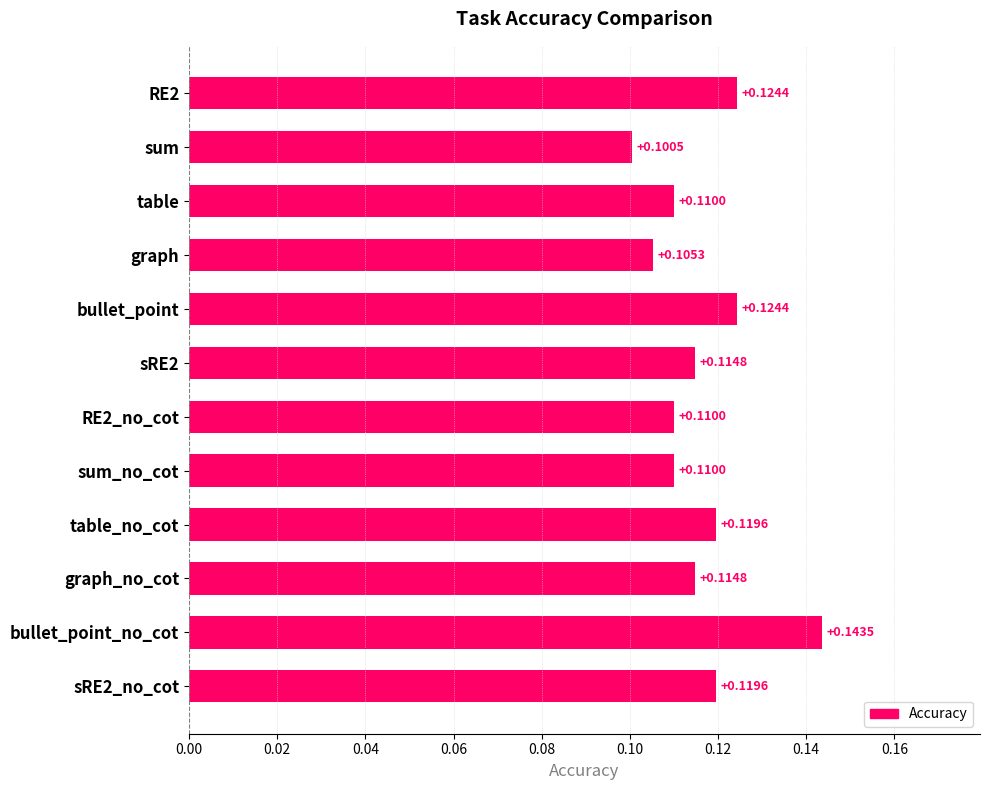

What is the sum of all values?

1.4